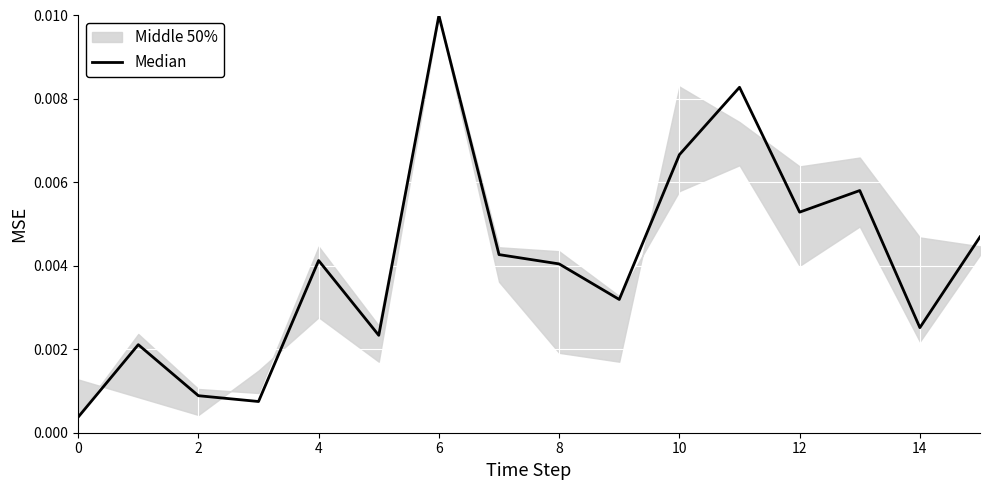

True or false: the data shows 0.0 at 10.

True